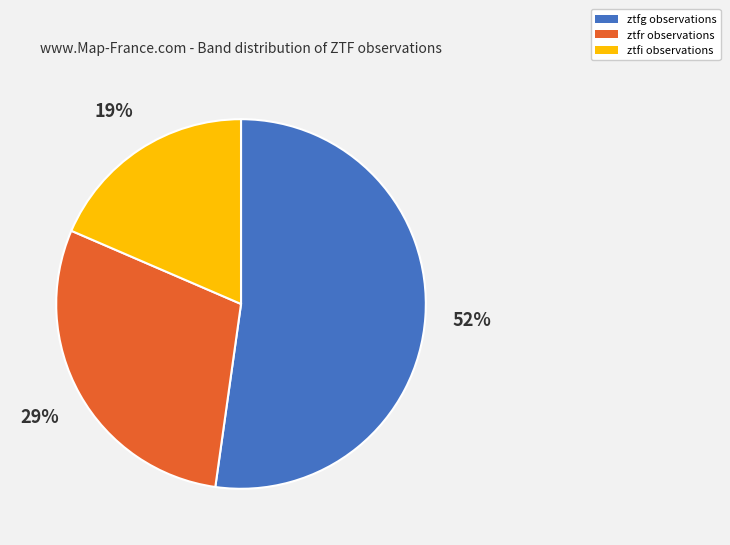

True or false: ztfr accounts for 29% of the total.

True